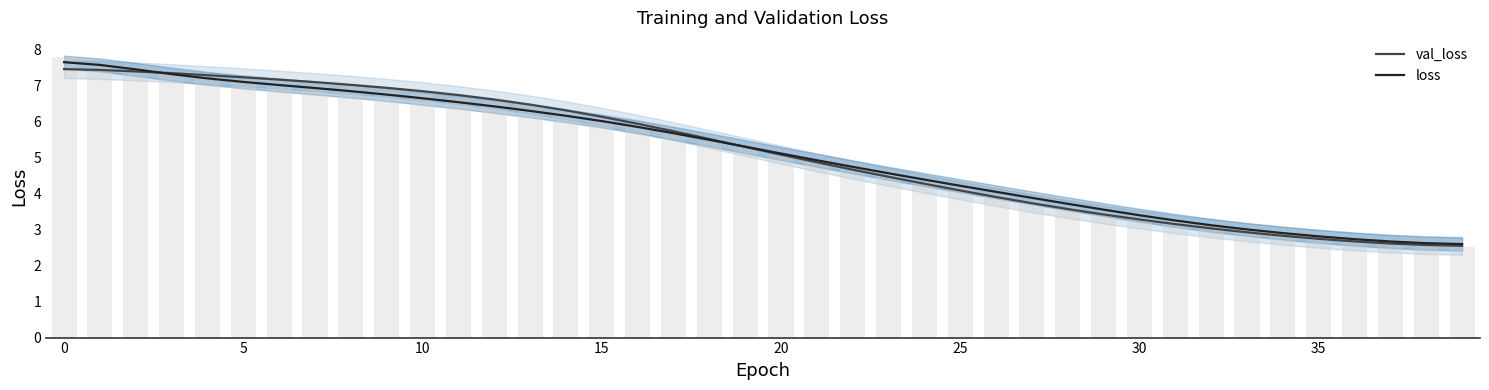

The value of val_loss at 20 is 5.1. True or false?

True